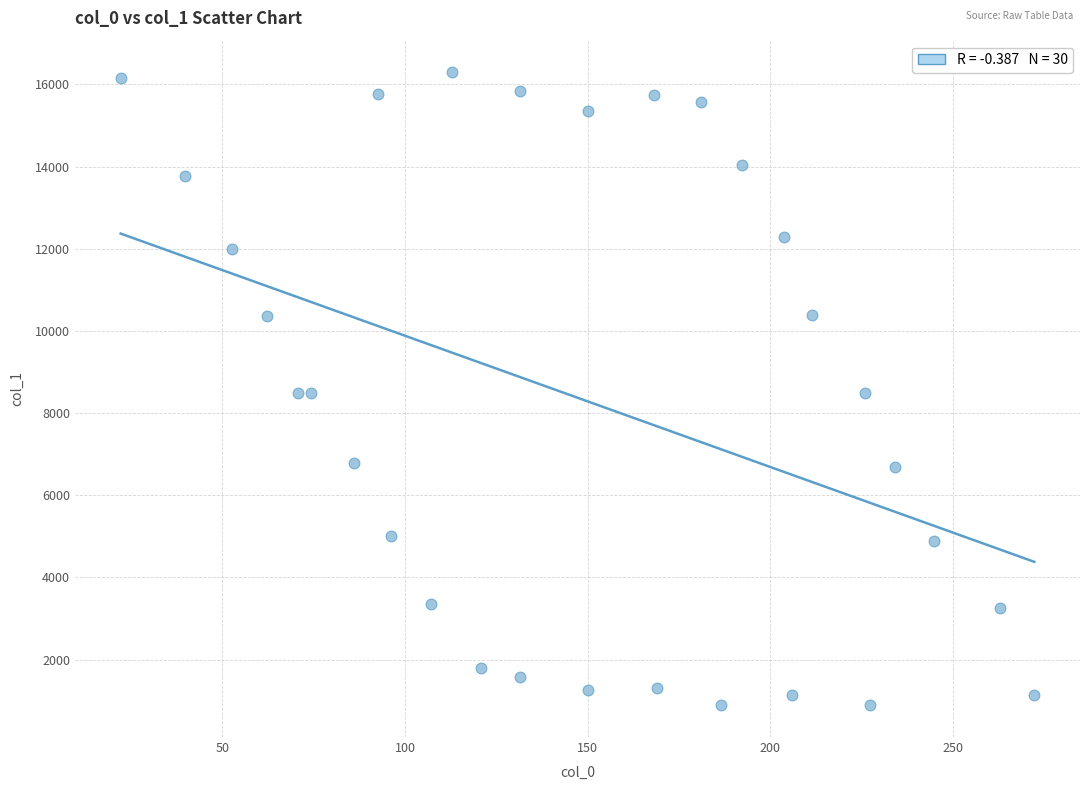

What is the range of X values (max minus min)?

250.1